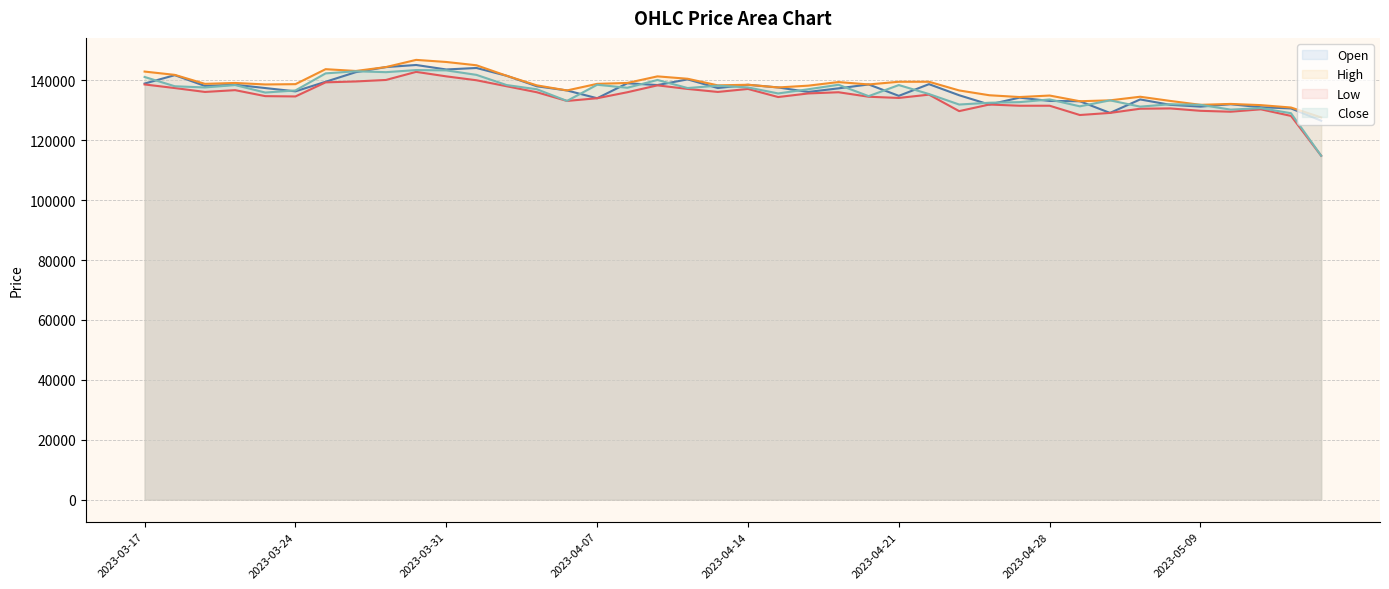

What is the sum of all Low values?

5372400